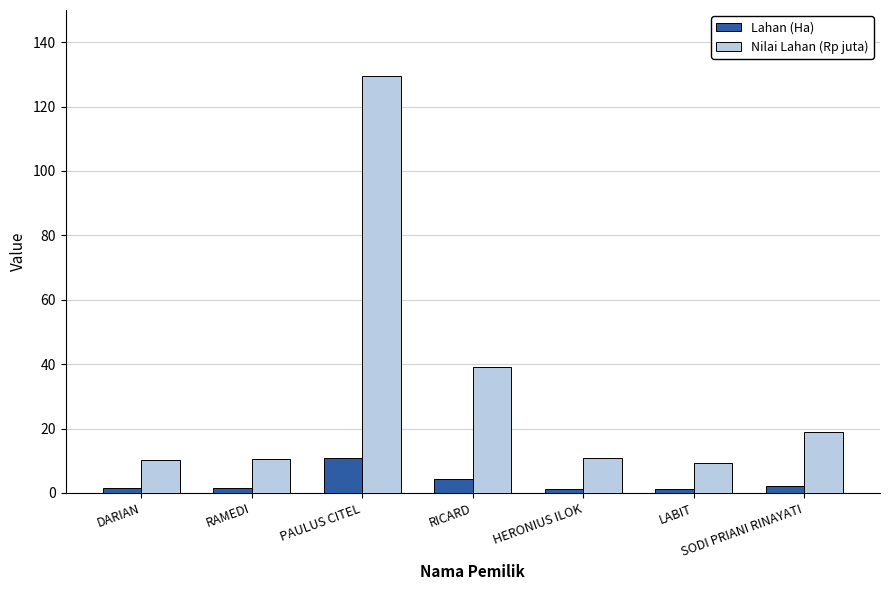

What value does the Nilai Lahan (Rp juta) series have at RICARD?

39.1